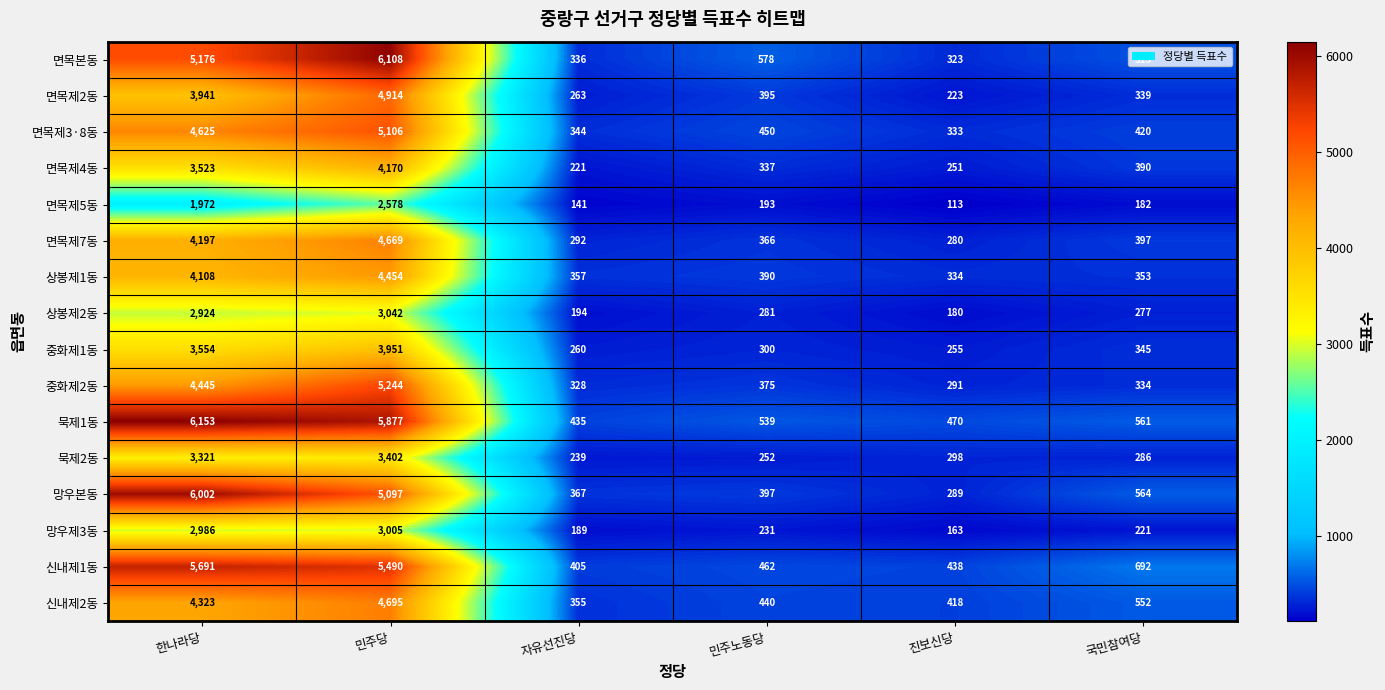

At how many categories does at least one series exceed 3054?

2